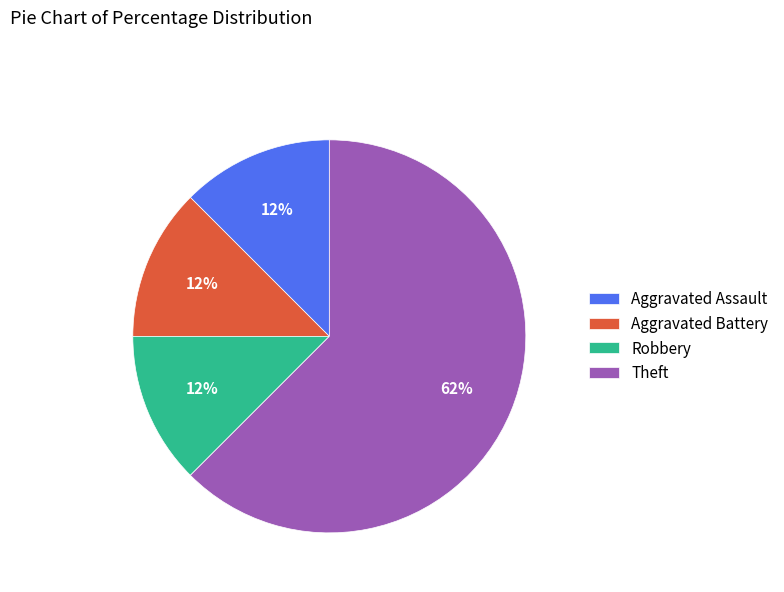

Count the number of slices in the pie.

4